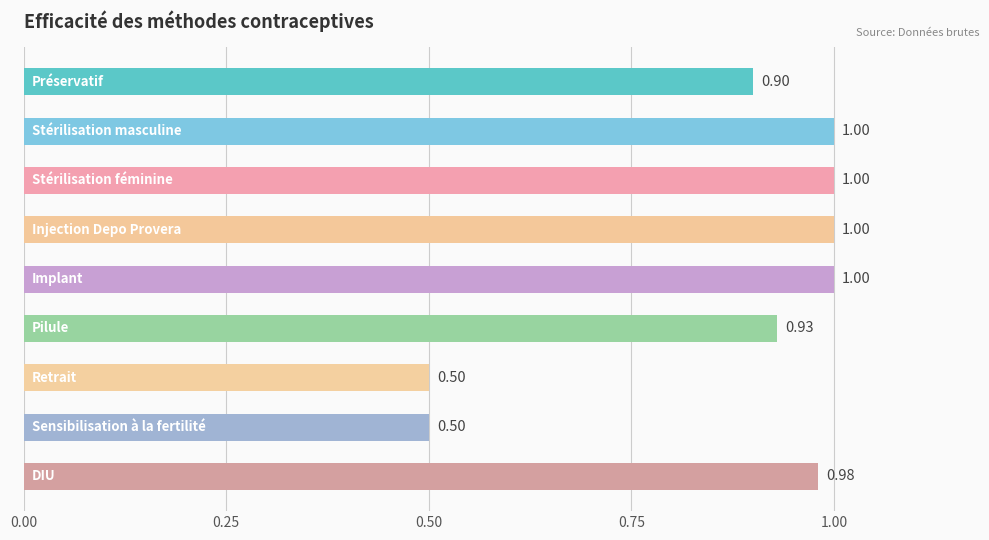

What is the difference between the second highest and minimum values?

0.5